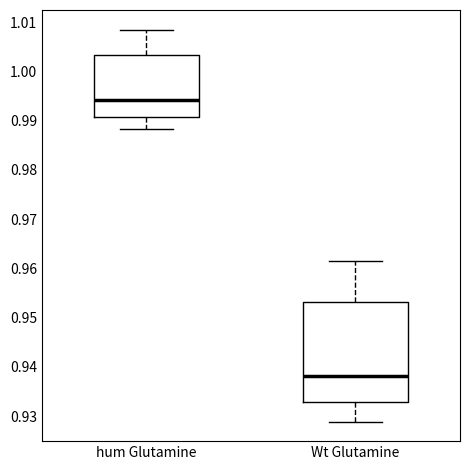

Which box has the lowest median line?

Wt Glutamine